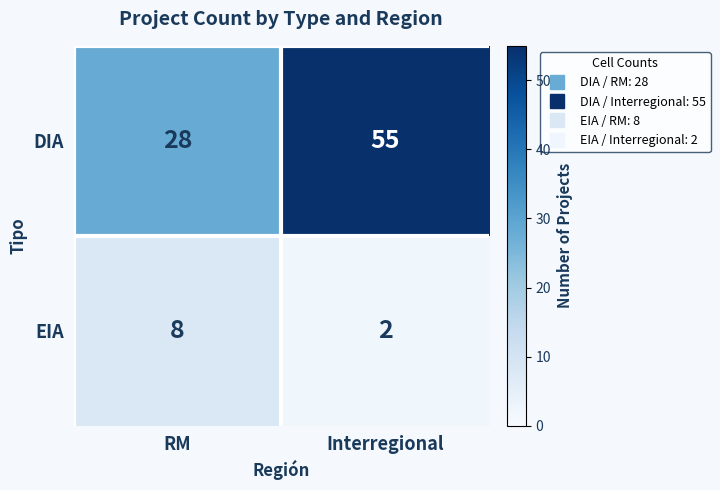

List the series in order of their overall mean, lowest first.

EIA, DIA